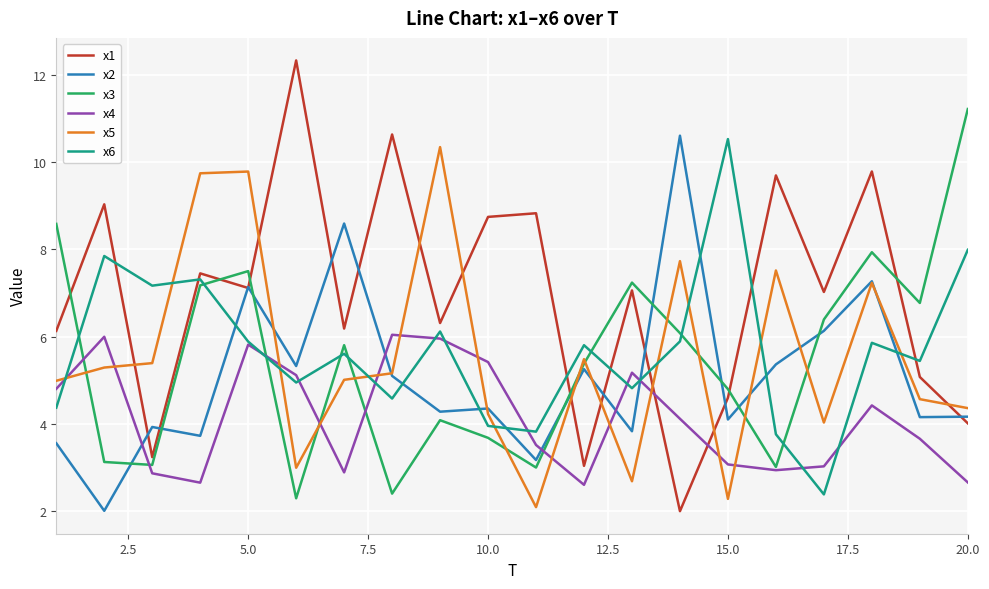

What is the maximum value for x4?

6.0